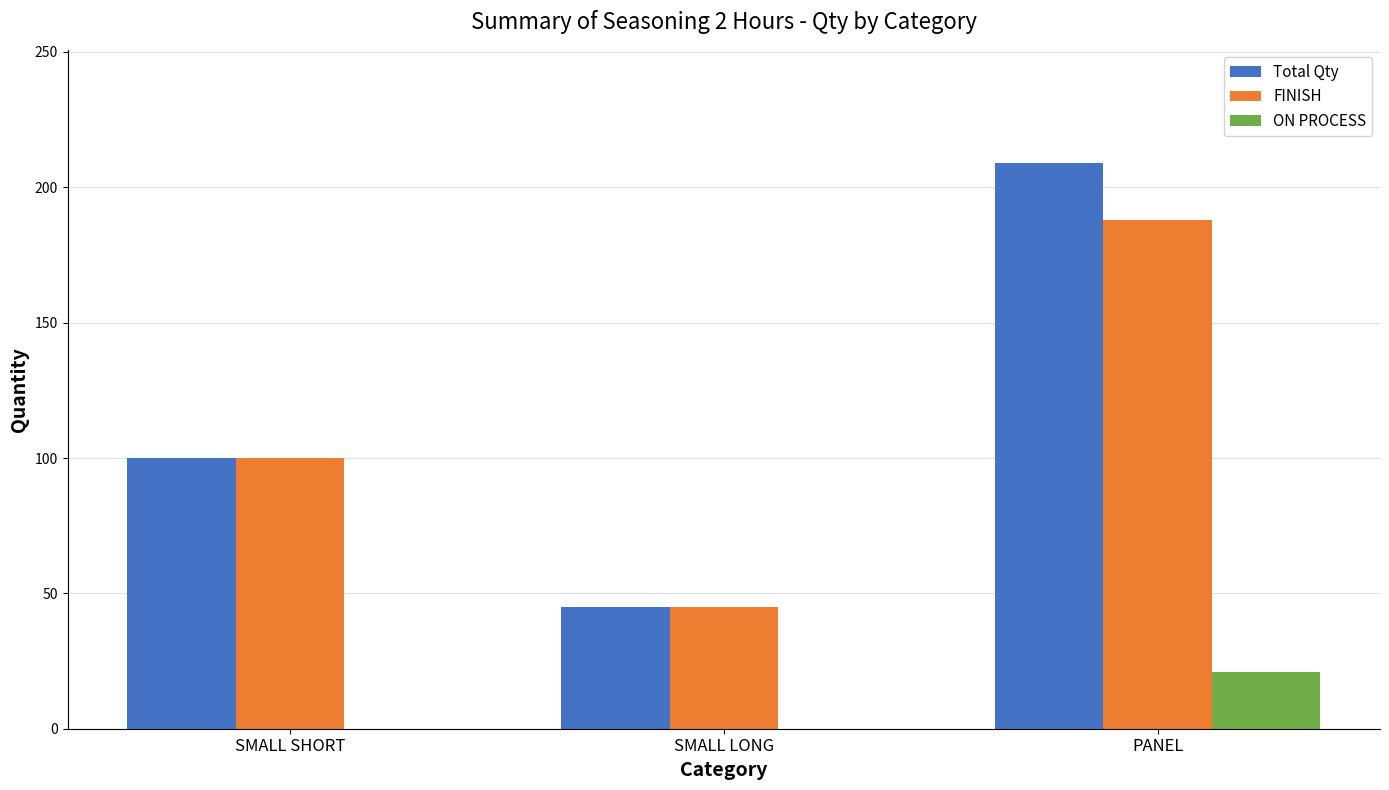

At which label does ON PROCESS reach its peak?

PANEL